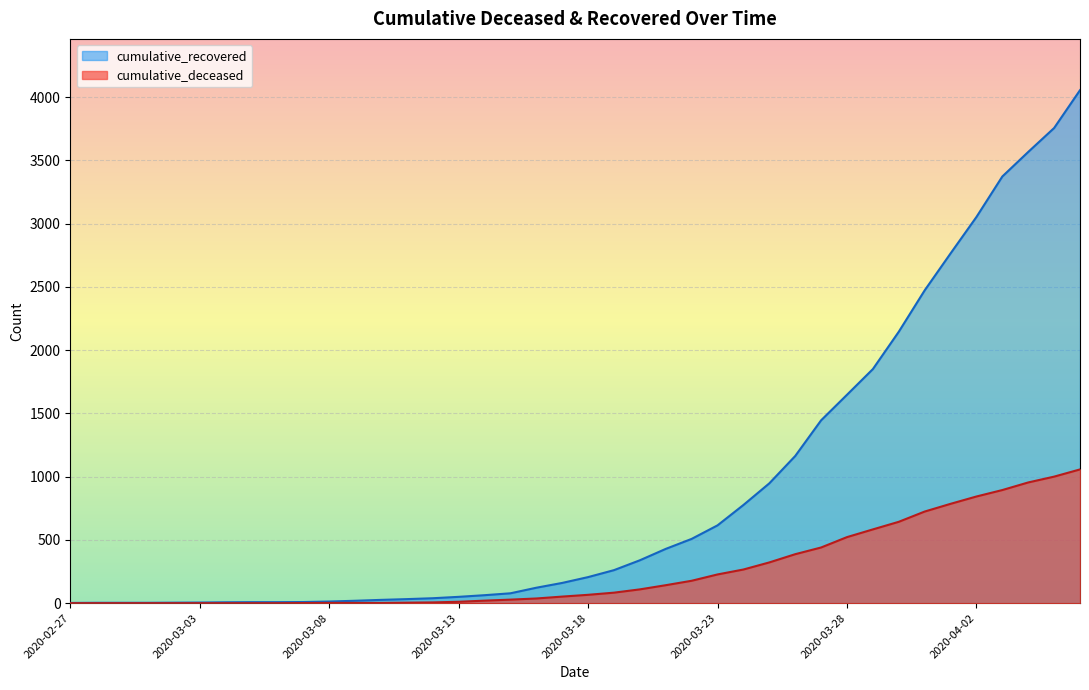

True or false: cumulative_deceased and cumulative_recovered cross at least once.

False